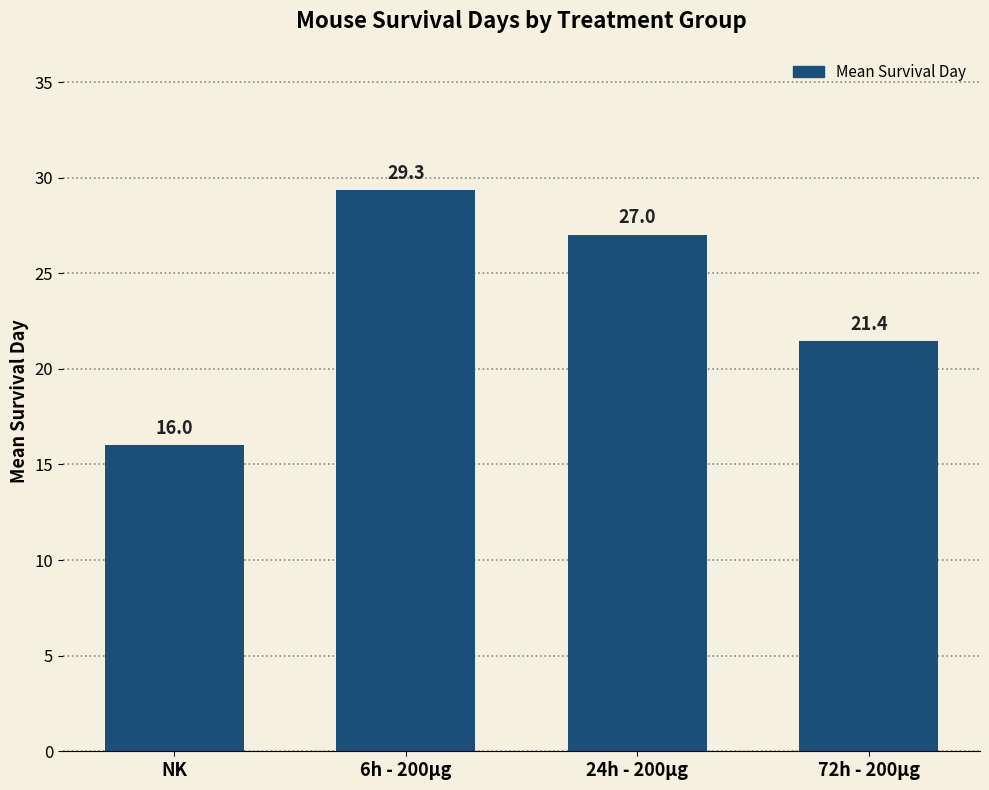

What is the label of the 1st bar from the left?

NK